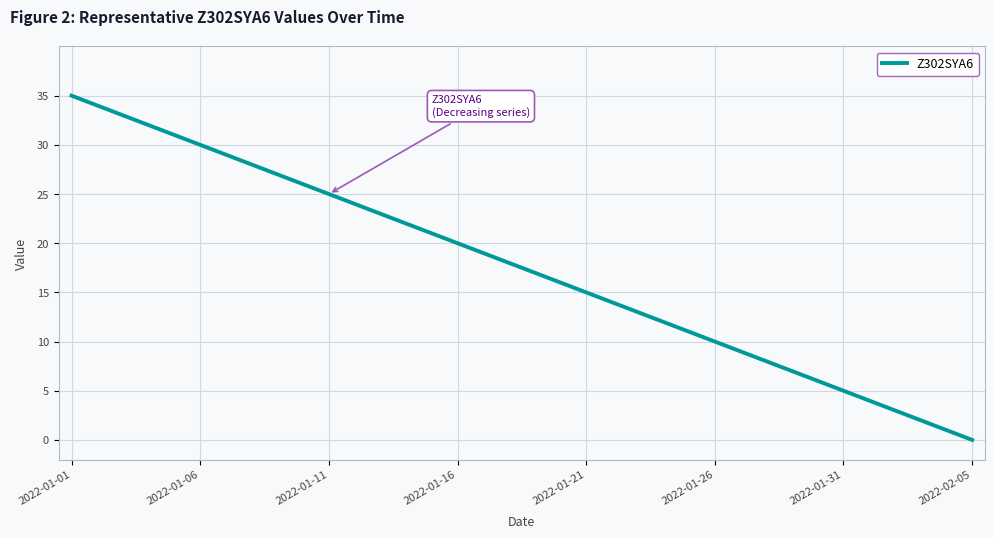

How many lines are shown in the chart?

1